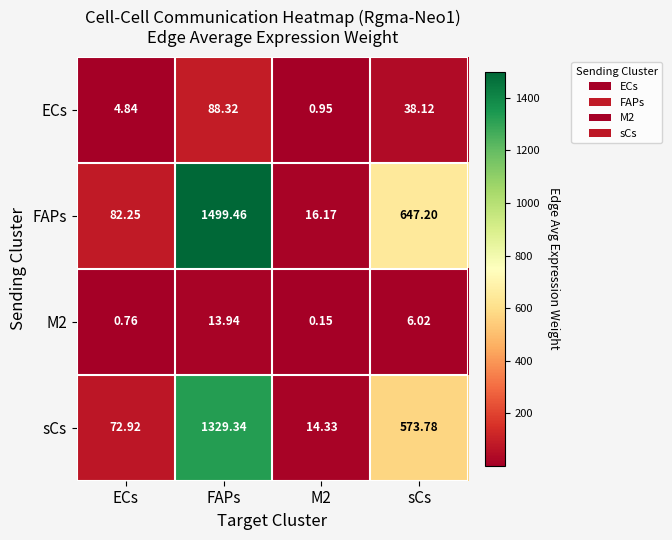

At which label does FAPs first exceed 647?

FAPs